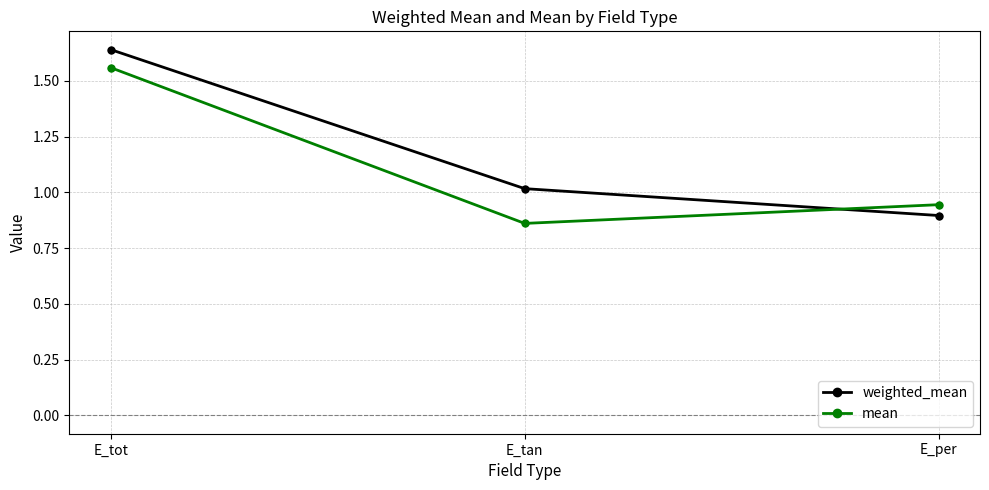

Is the value of weighted_mean at E_tot greater than the value of mean at E_tot?

Yes